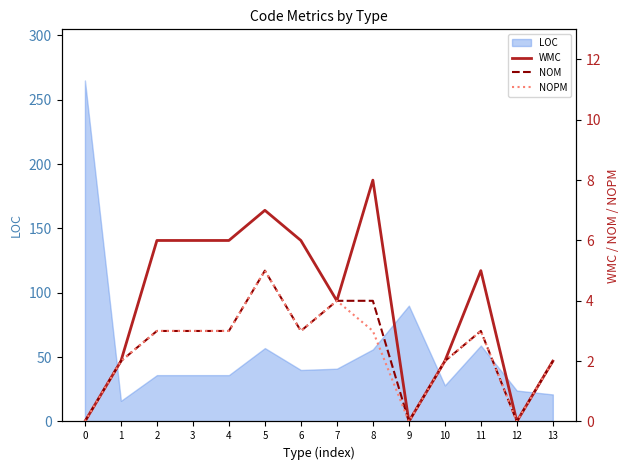

Reading left to right, what are all the values shown in this chart?

WMC: 0=0	1=2	2=6	3=6	4=6	5=7	6=6	7=4	8=8	9=0	10=2	11=5	12=0	13=2
NOM: 0=0	1=2	2=3	3=3	4=3	5=5	6=3	7=4	8=4	9=0	10=2	11=3	12=0	13=2
NOPM: 0=0	1=2	2=3	3=3	4=3	5=5	6=3	7=4	8=3	9=0	10=2	11=3	12=0	13=2